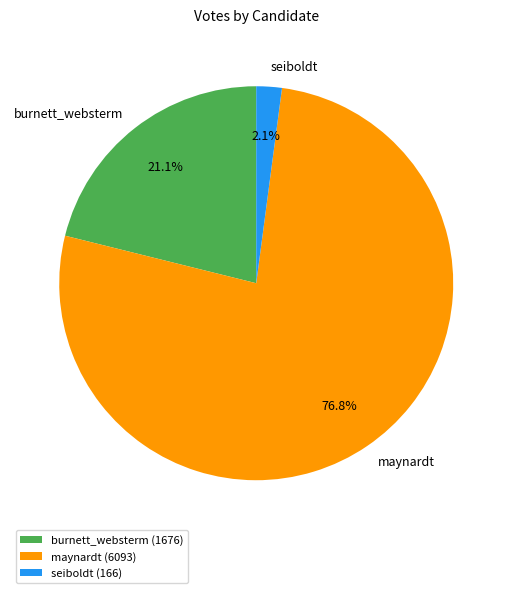

What is the majority slice?

maynardt